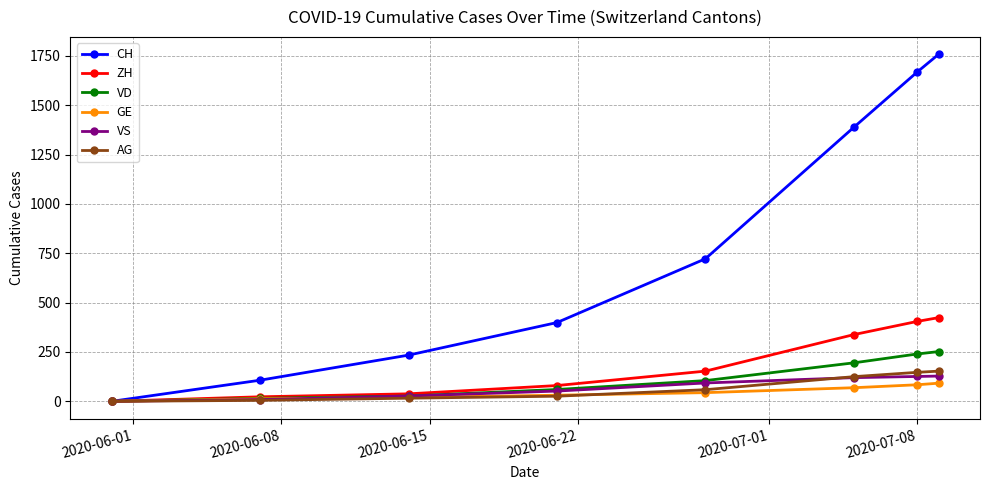

What is the maximum value shown in the chart?

1758